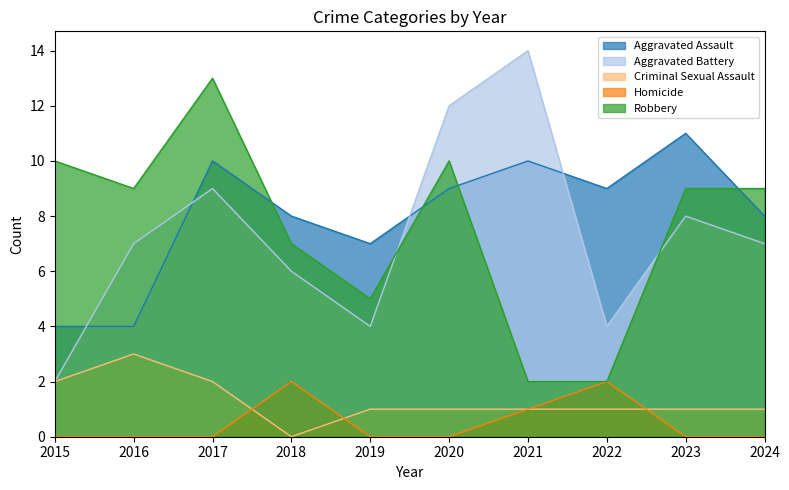

At which label does Aggravated Assault reach its minimum?

2015